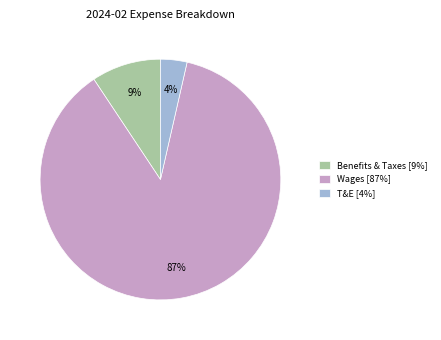

The Wages [87%] slice represents 76% of the pie. True or false?

False